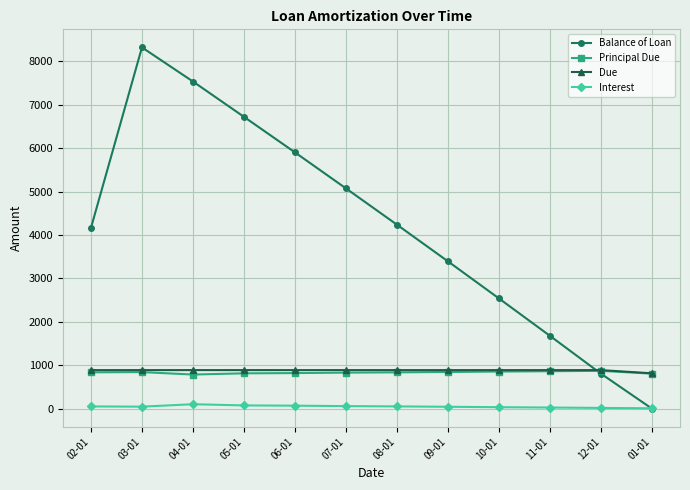

Where does the Interest series first go above 50?

02-01